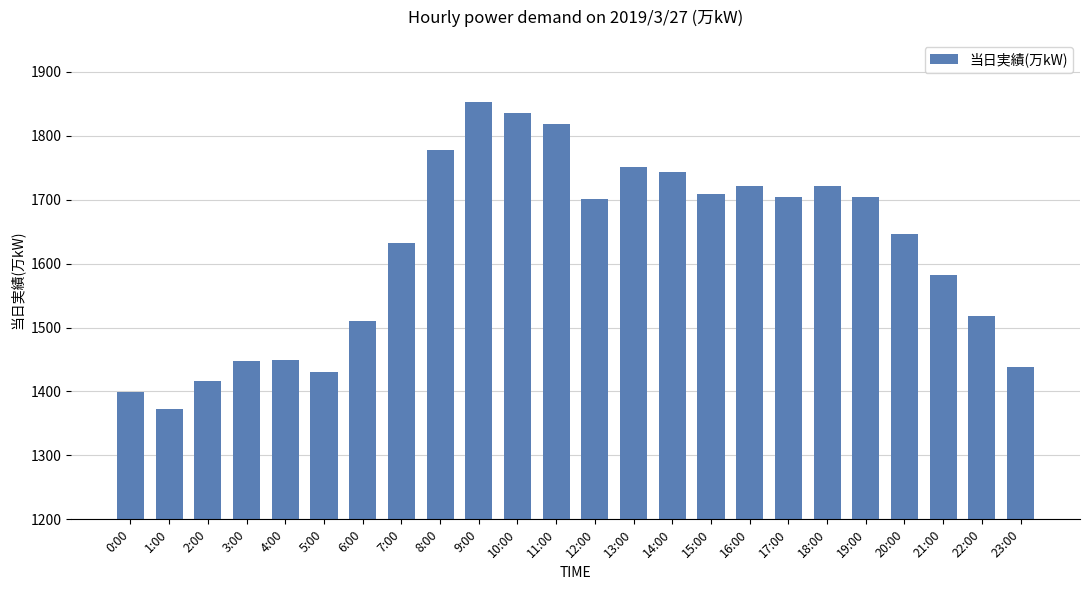

What is the change in value from 0:00 to 7:00?

+233